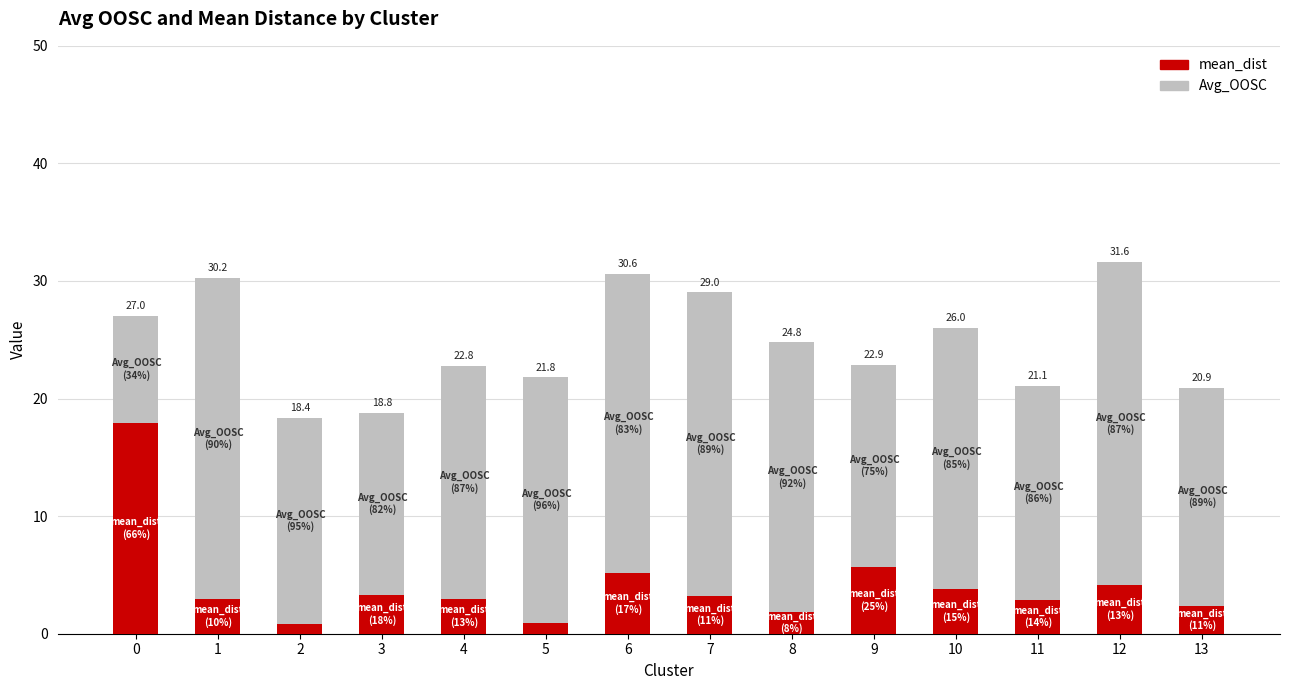

The value of mean_dist at 12 is 4.1. True or false?

True